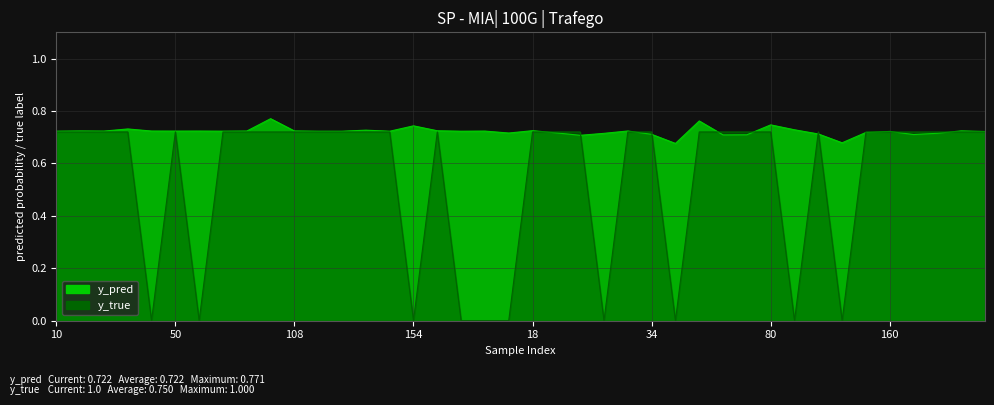

What is the difference between the maximum and minimum values in the y_pred series?

0.1